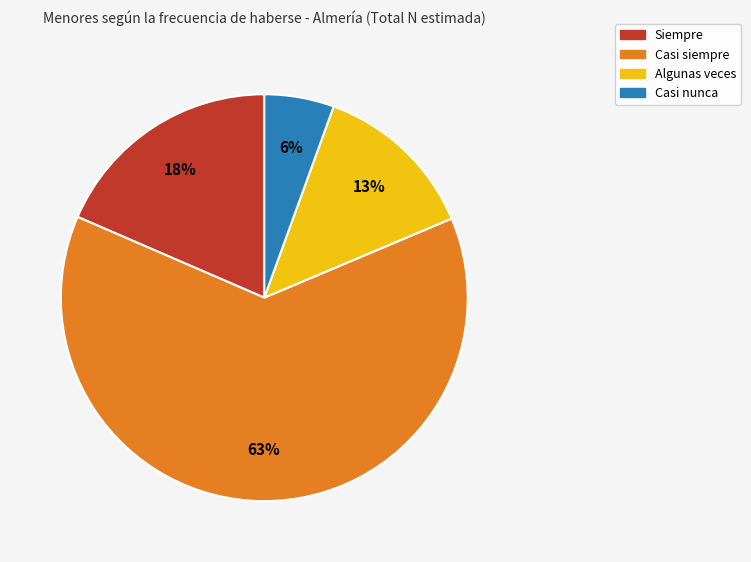

To the nearest percent, what is the difference between the largest and smallest slice percentages?

57%